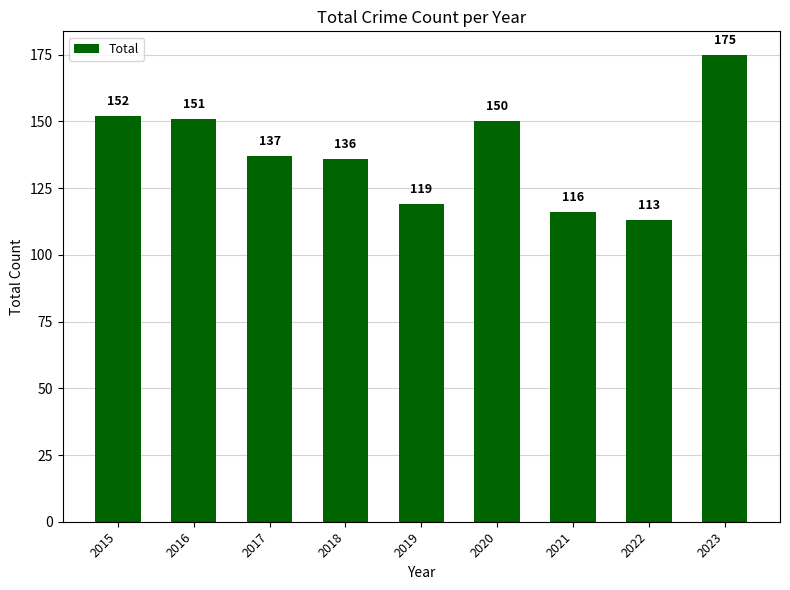

Between 2018 and 2022, which is larger?

2018